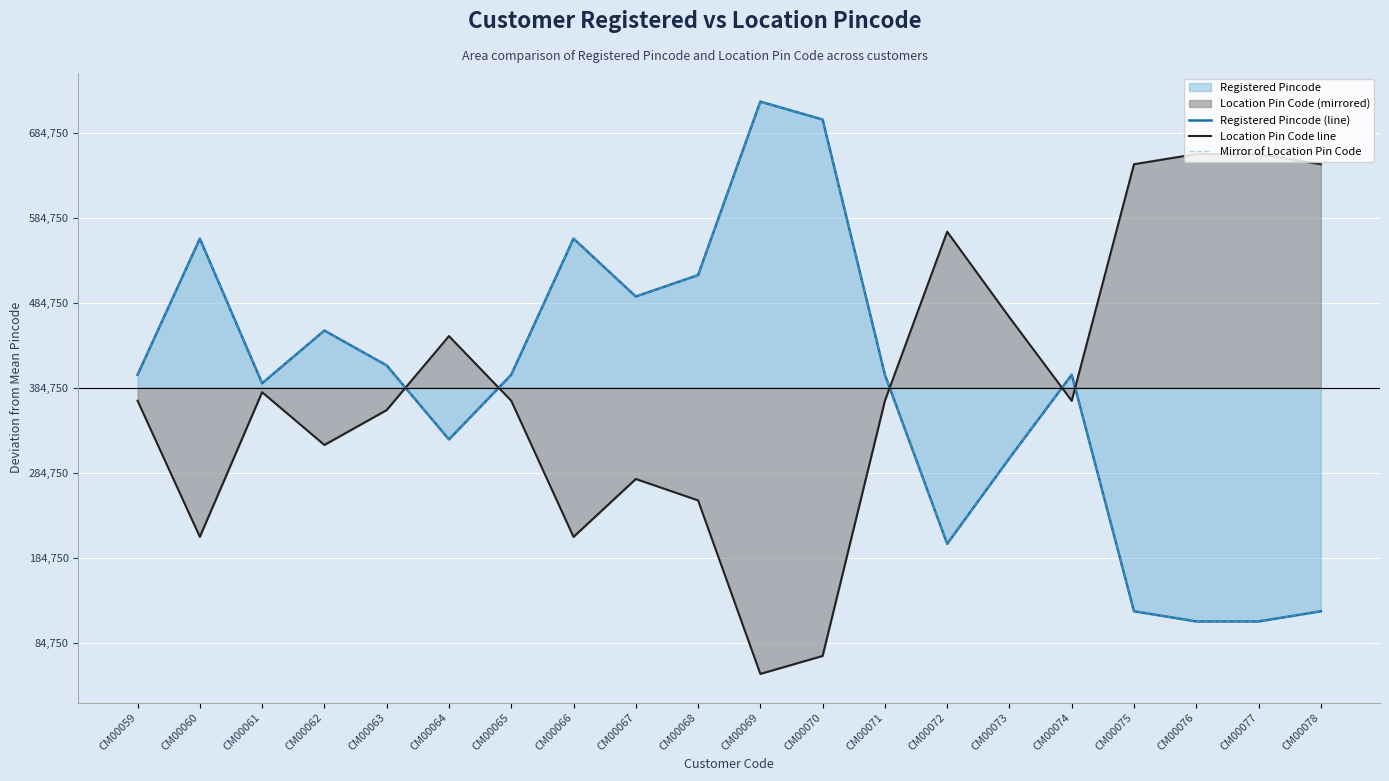

Rank the categories by Mirror of Location Pin Code value from lowest to highest.

CM00076, CM00077, CM00075, CM00078, CM00072, CM00073, CM00064, CM00061, CM00059, CM00065, CM00071, CM00074, CM00063, CM00062, CM00067, CM00068, CM00060, CM00066, CM00070, CM00069